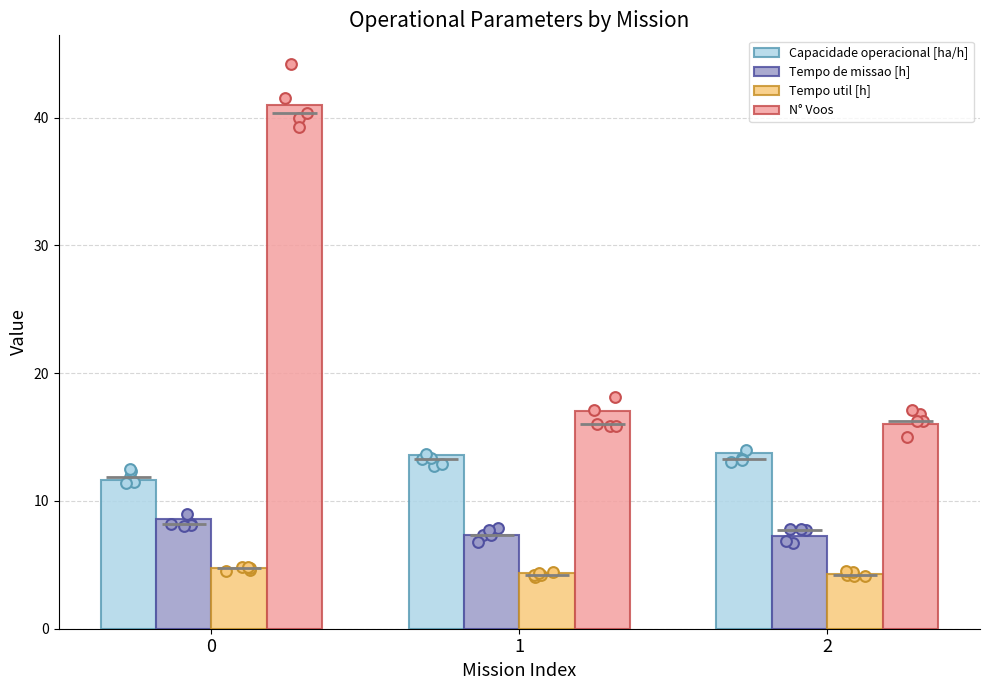

Which series has the widest spread of Y values?

N° Voos